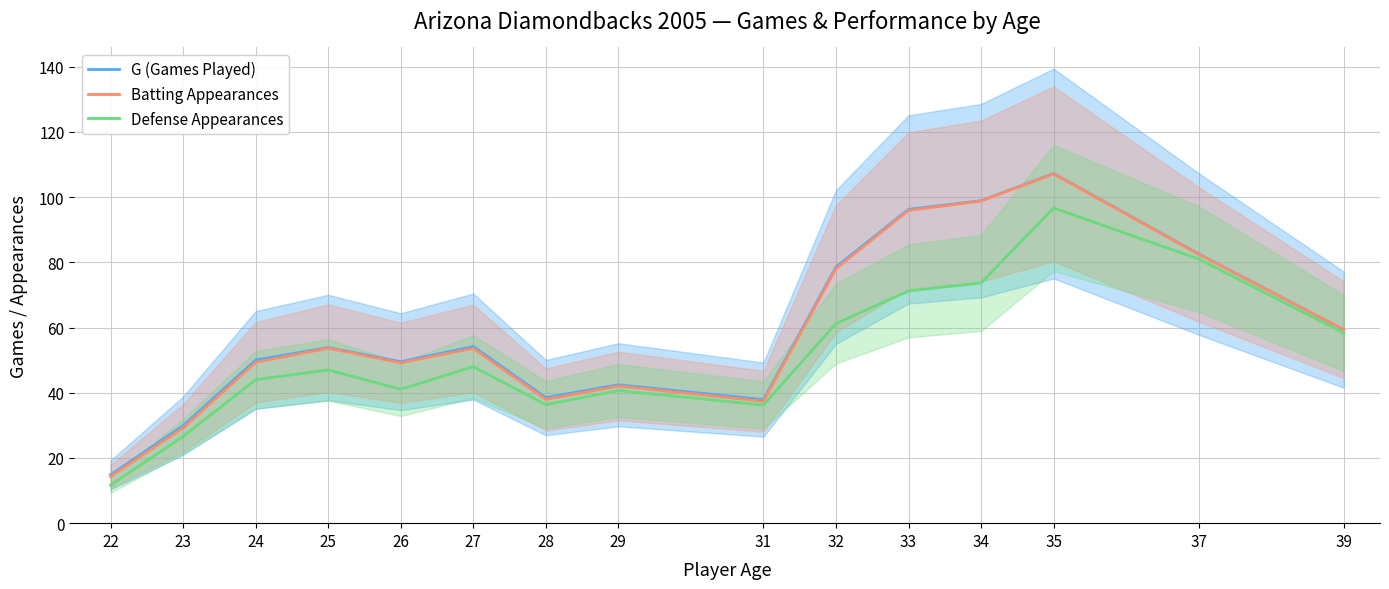

At 33, list the series in order from smallest to largest.

Defense Appearances, Batting Appearances, G (Games Played)